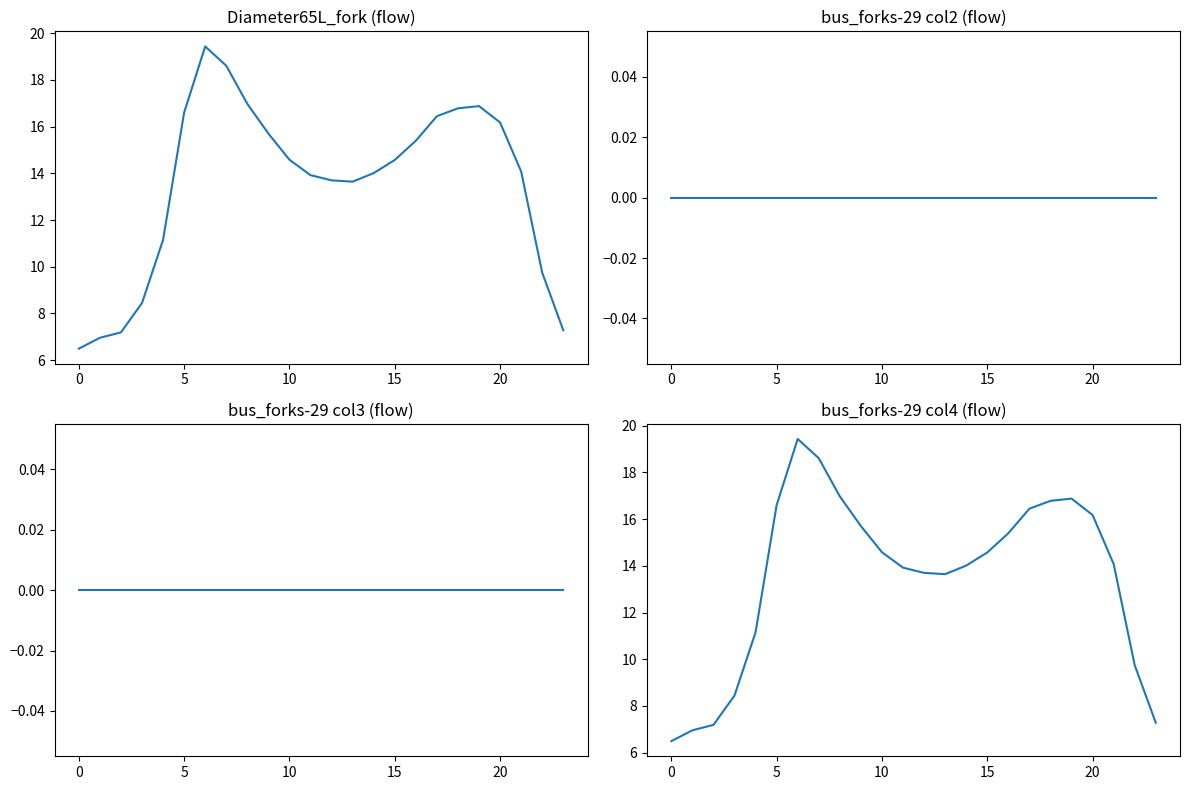

True or false: bus_forks-29 col3 (flow) has more than 2 points higher than both neighbors.

False